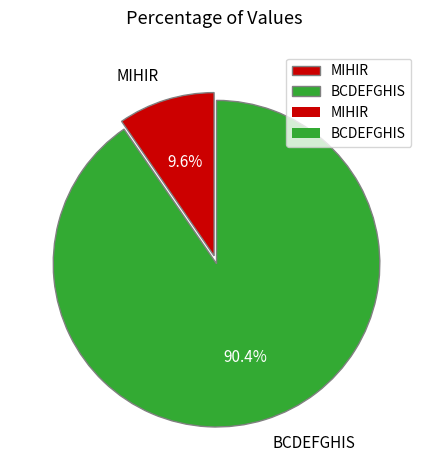

To the nearest percent, what is the difference between the largest and smallest slice percentages?

81%